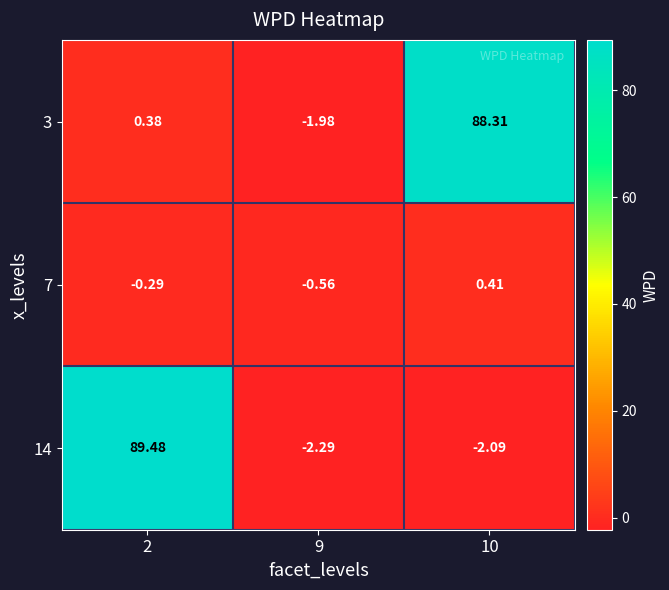

How many negative values does the 14 series have?

2